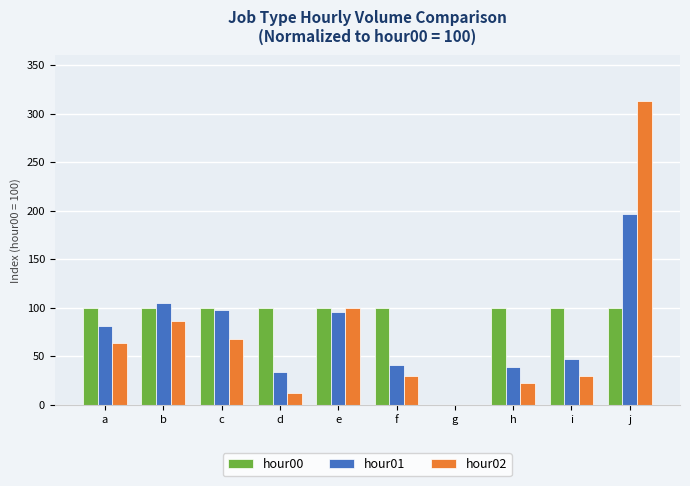

The hour00 series shows 0.0 at g. True or false?

True